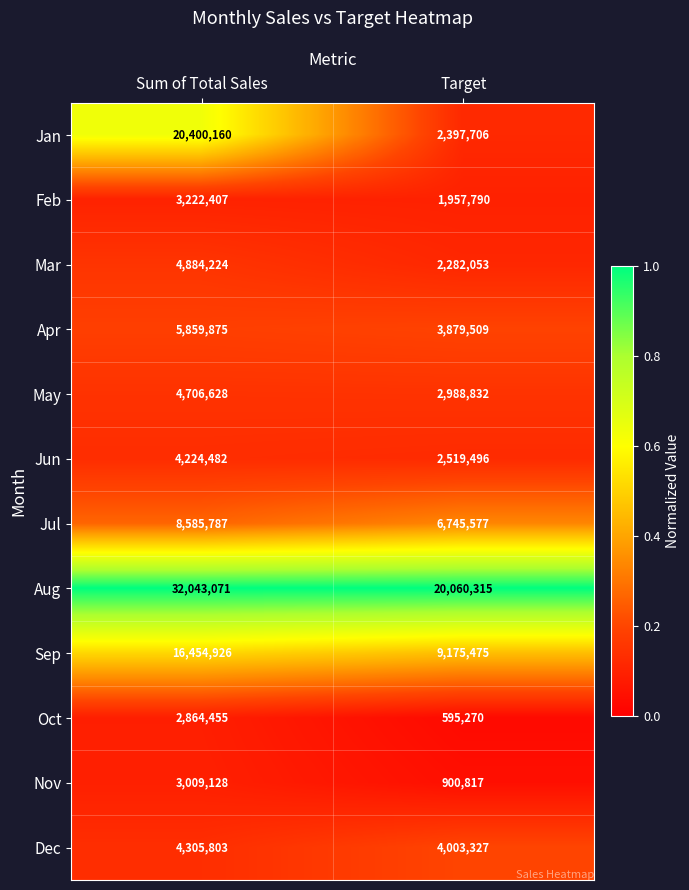

What is the sum of all Aug values?

52103386